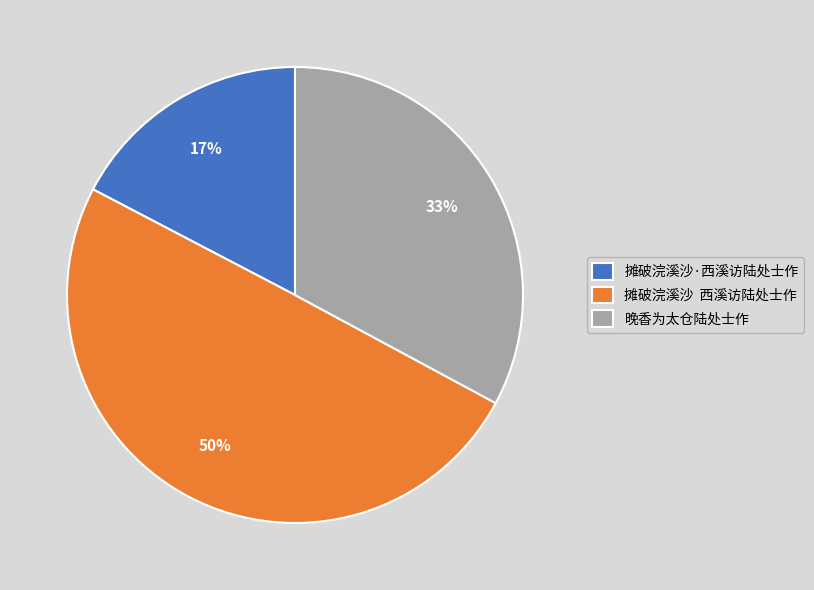

Is the sum of 摊破浣溪沙 西溪访陆处士作 and 晚香为太仓陆处士作 greater than half?

Yes